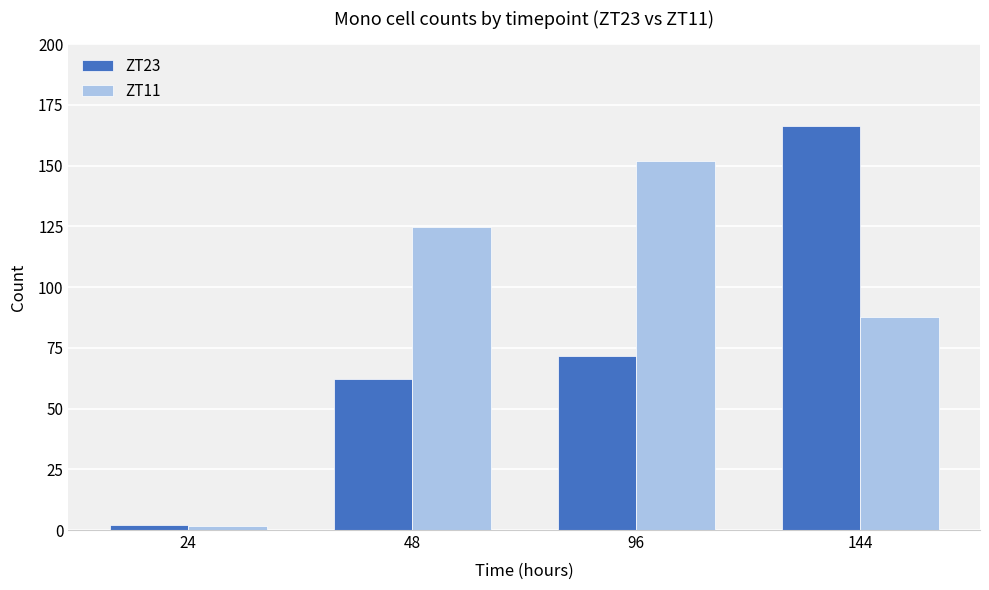

What is the average value of the ZT23 series?

75.6